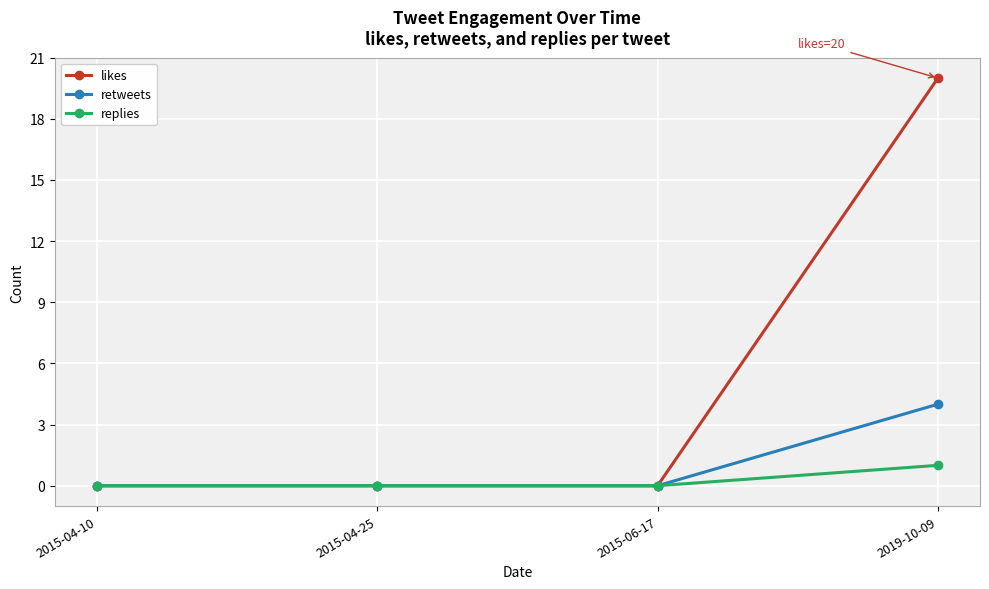

True or false: retweets has more than 1 points higher than both neighbors.

False